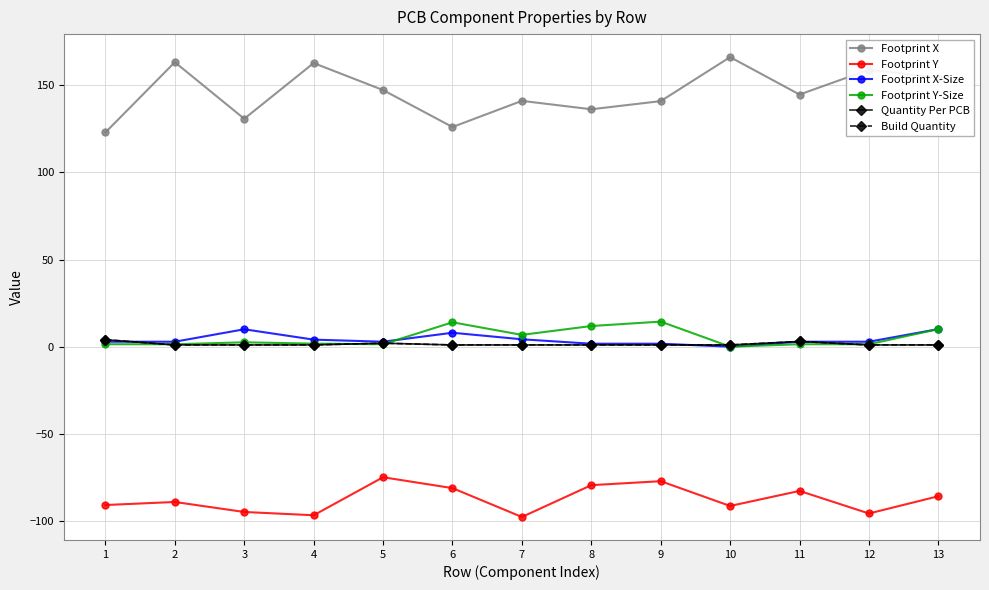

Does the chart display data point markers on the line(s)?

Yes